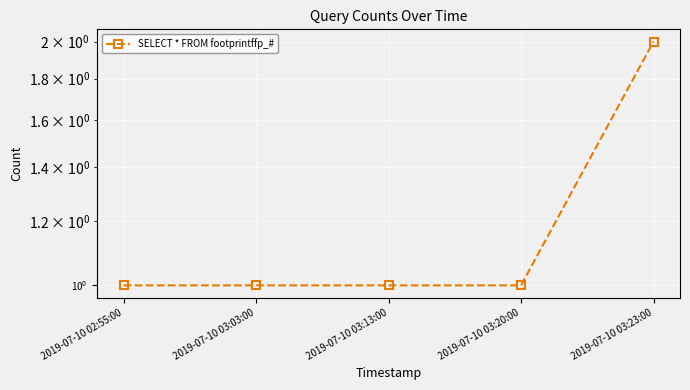

What is the smallest value displayed?

1